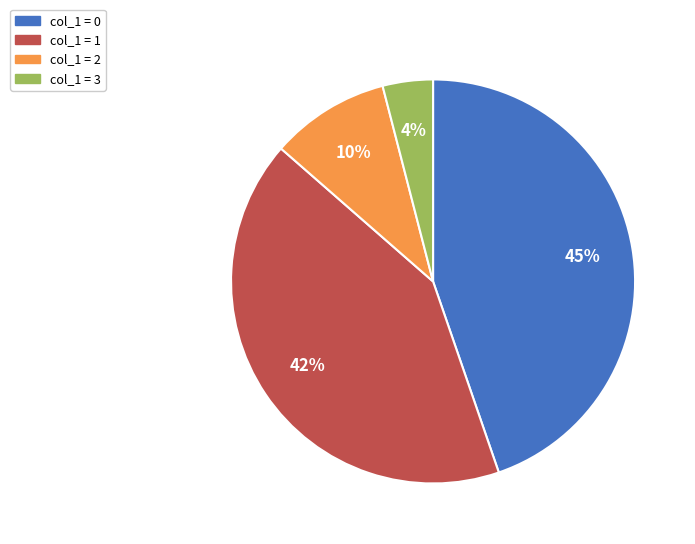

The col_1 = 0 slice represents 45% of the pie. True or false?

True